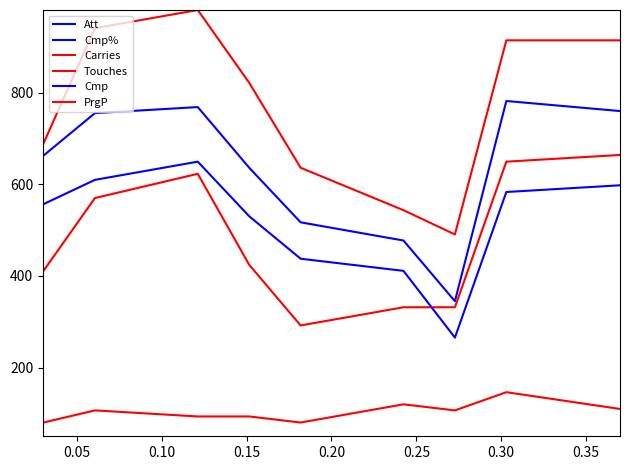

True or false: Cmp% has a value of 1486.2 at 0.30.

False